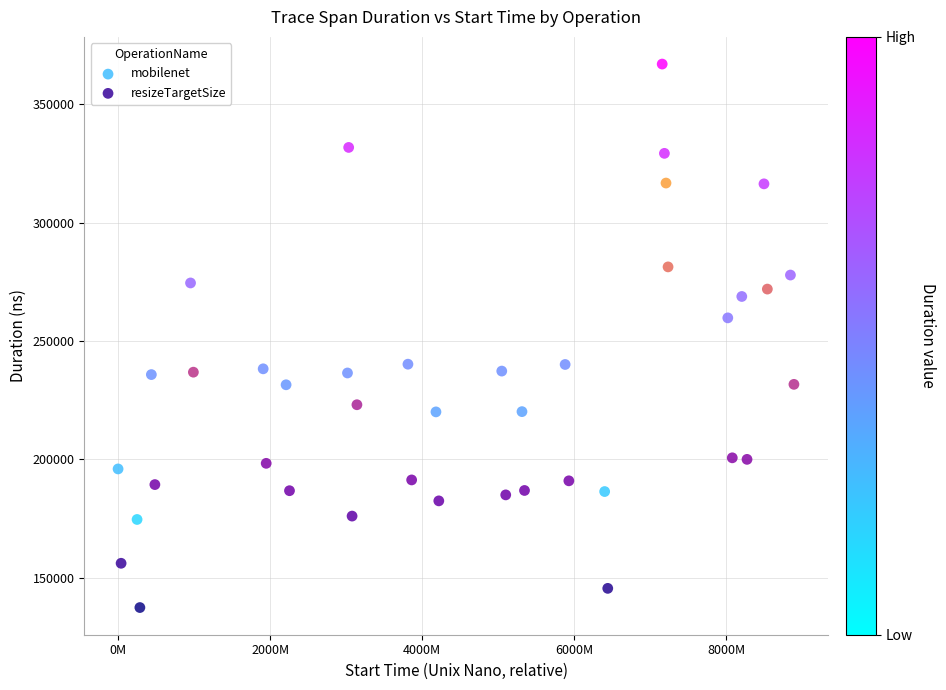

What are all the series names shown in the legend?

mobilenet, resizeTargetSize